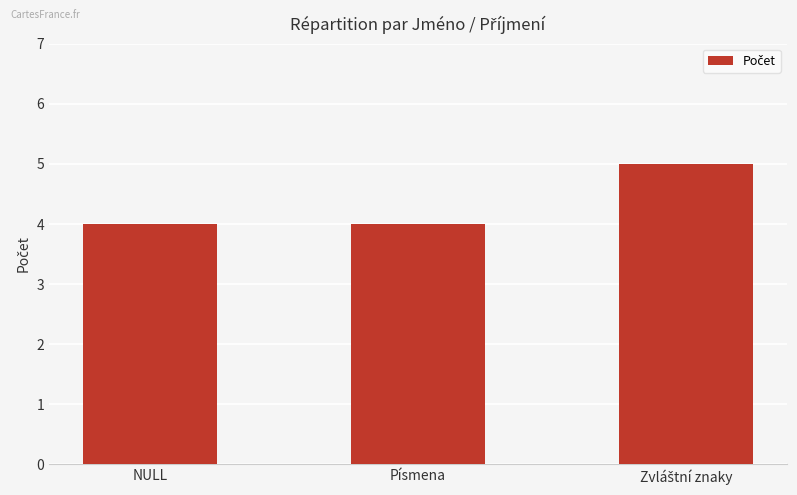

Is it true that the value at NULL is 4?

True